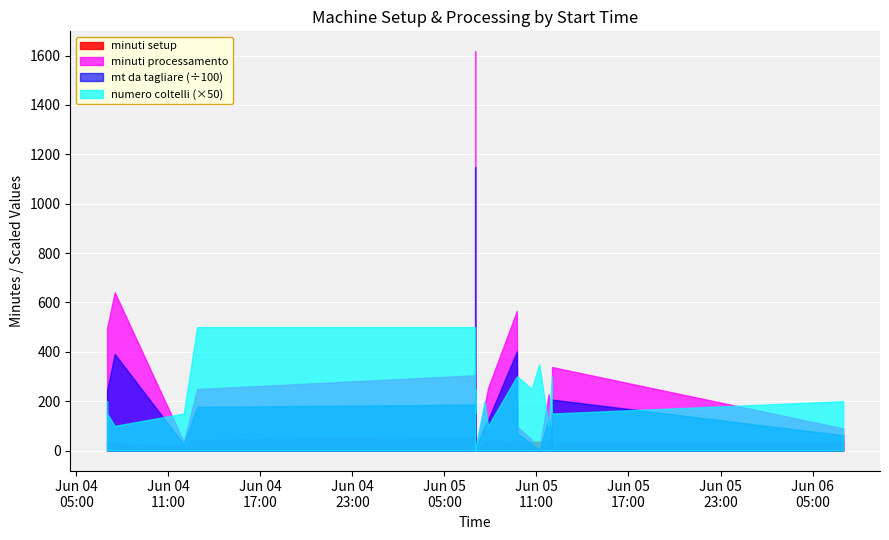

True or false: mt_da_tagliare has more than 2 points higher than both neighbors.

True